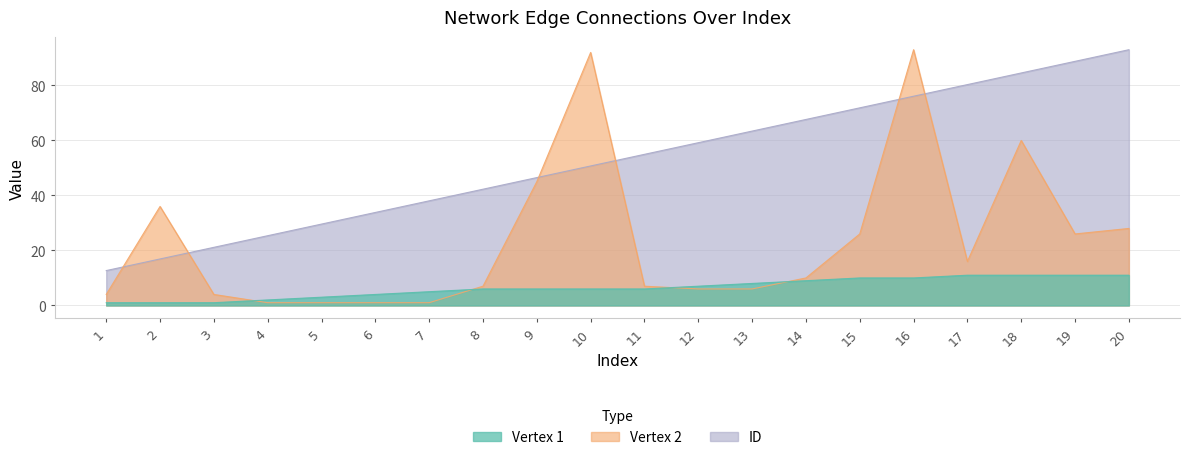

At which label is Vertex 2 closest to 47?

9